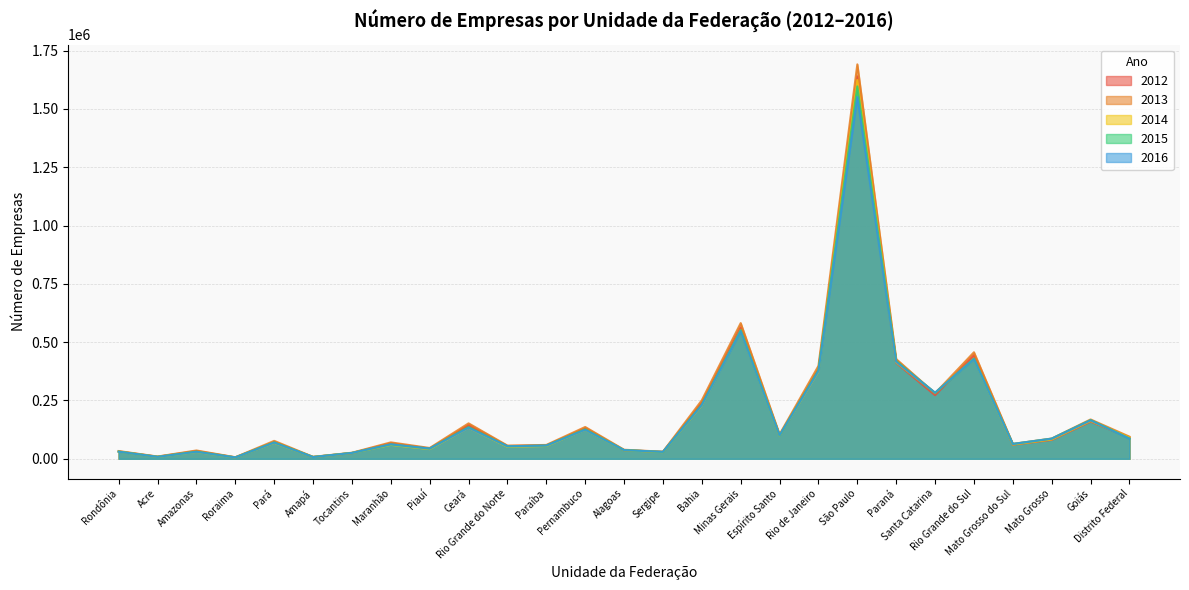

How many data points in 2014 are above 68261?

13